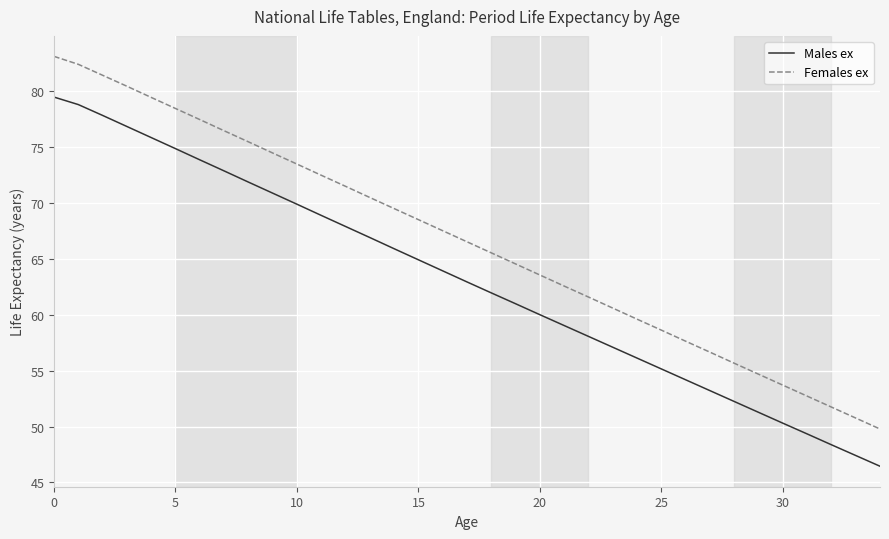

What is the difference between the maximum and minimum values in the Females ex series?

33.3